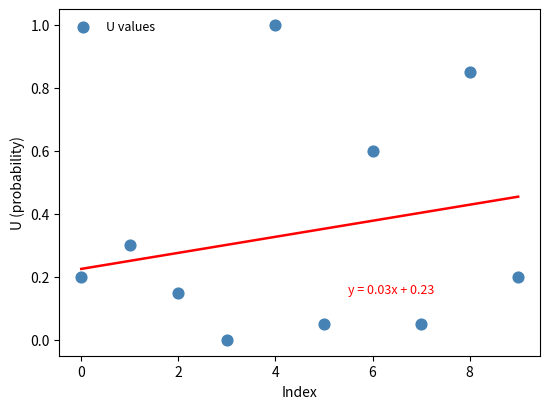

What is the average Y value?

0.3